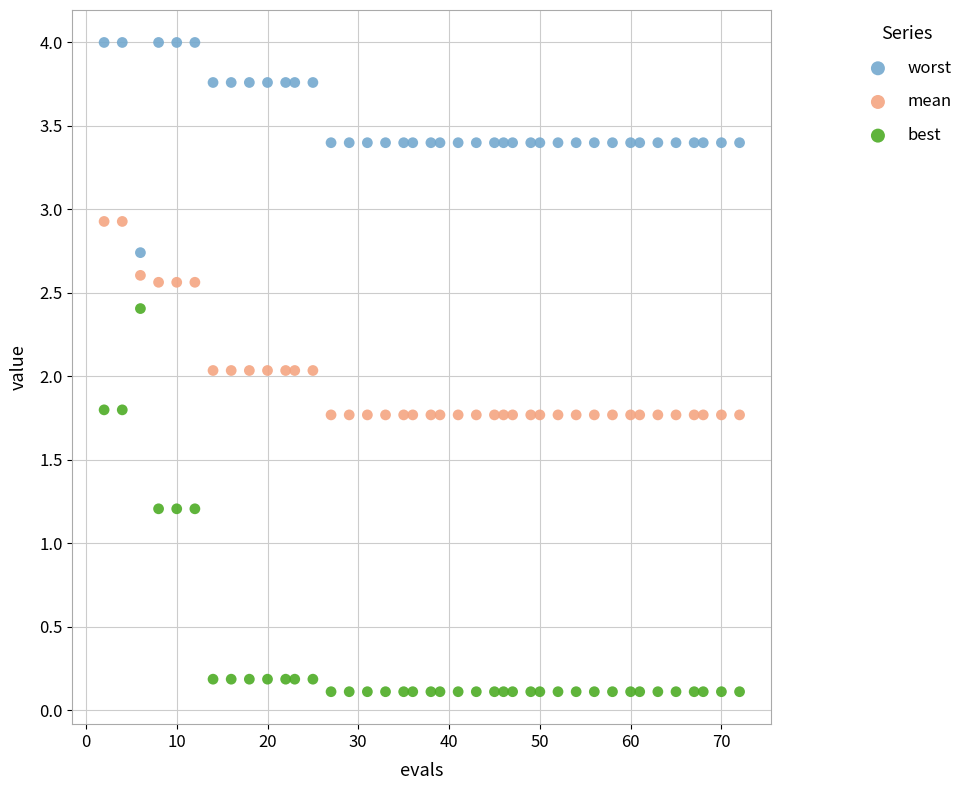

Which series has the widest spread of Y values?

best